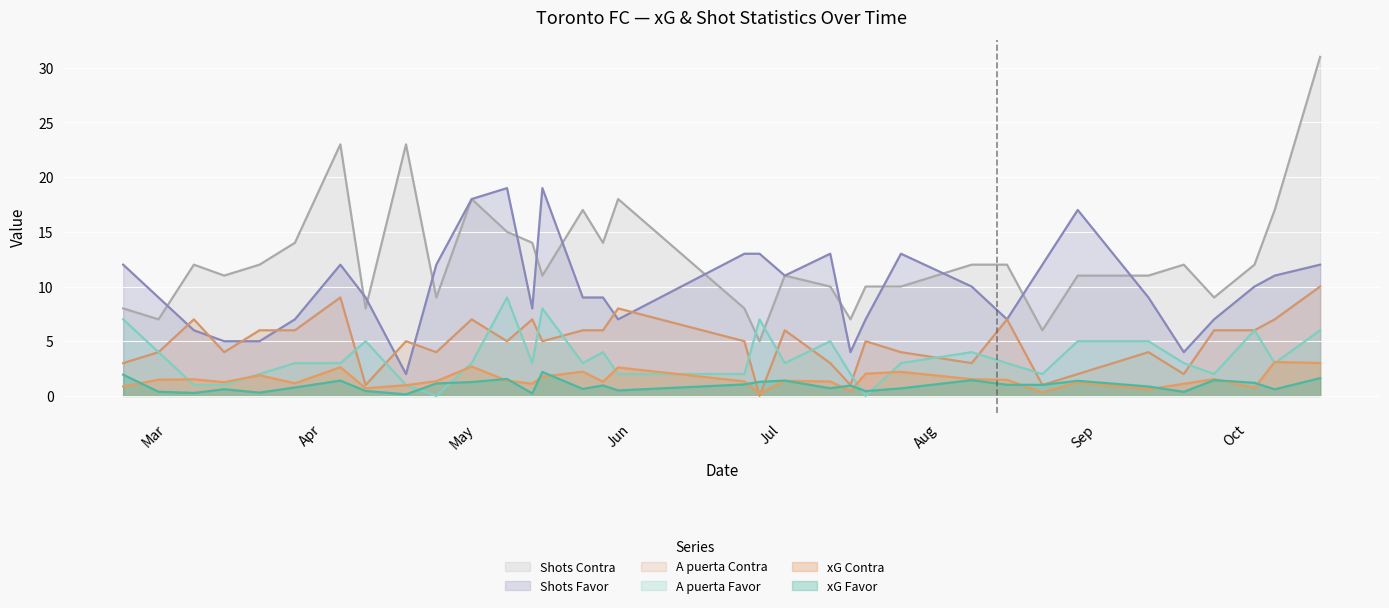

What is the sum of all A puerta Favor values?

120.0